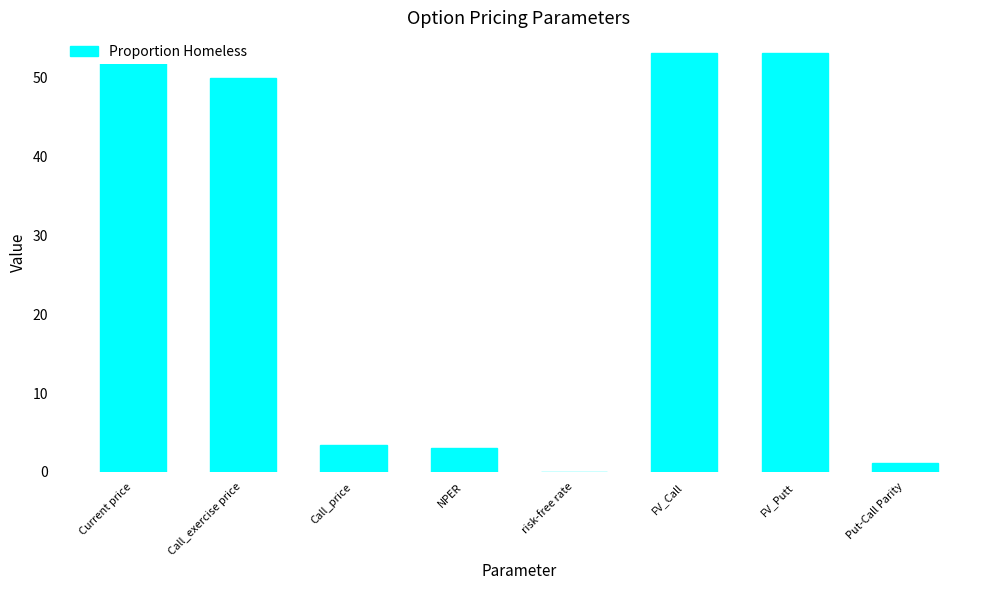

What is the maximum value shown in the chart?

53.1